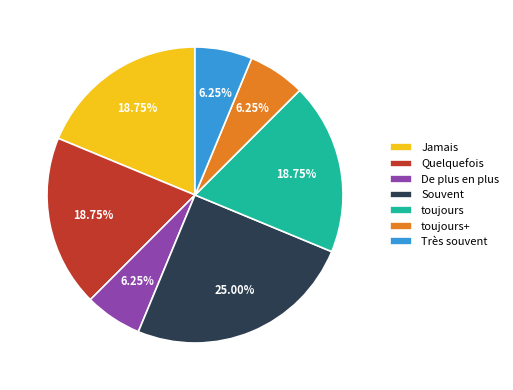

Do toujours and Quelquefois together represent more than half of the pie?

No